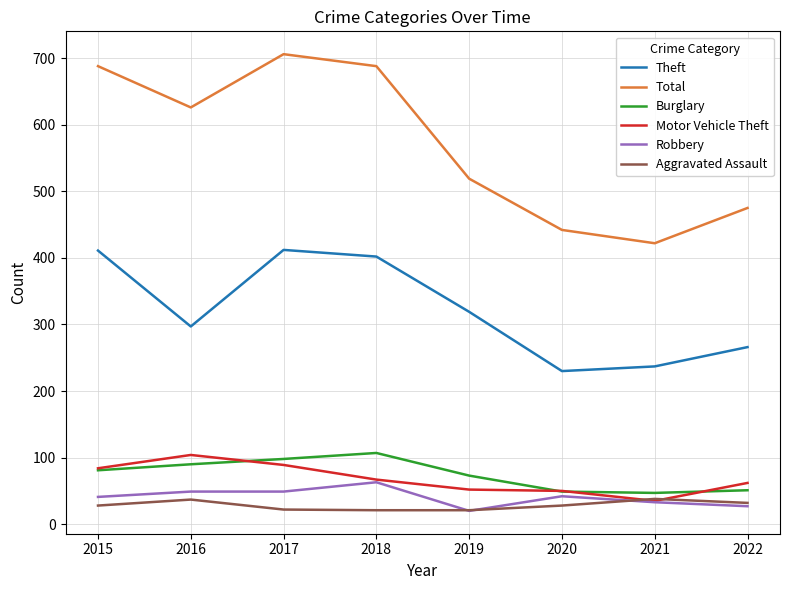

How many lines are shown in the chart?

6